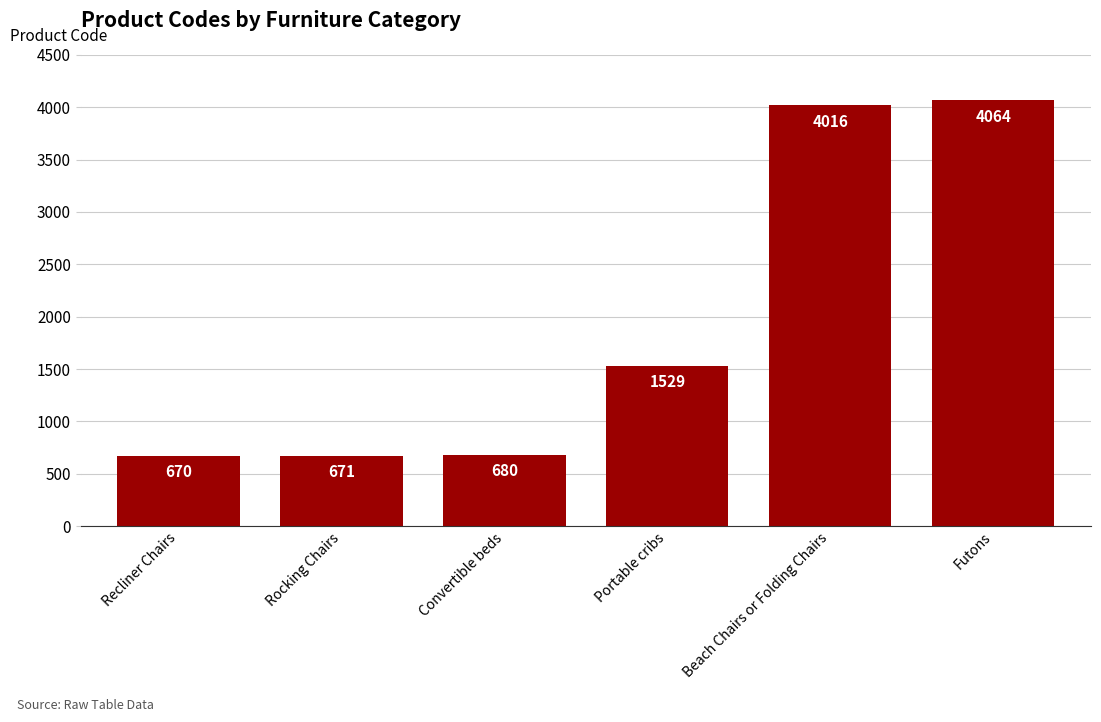

What is the minimum value shown in the chart?

670